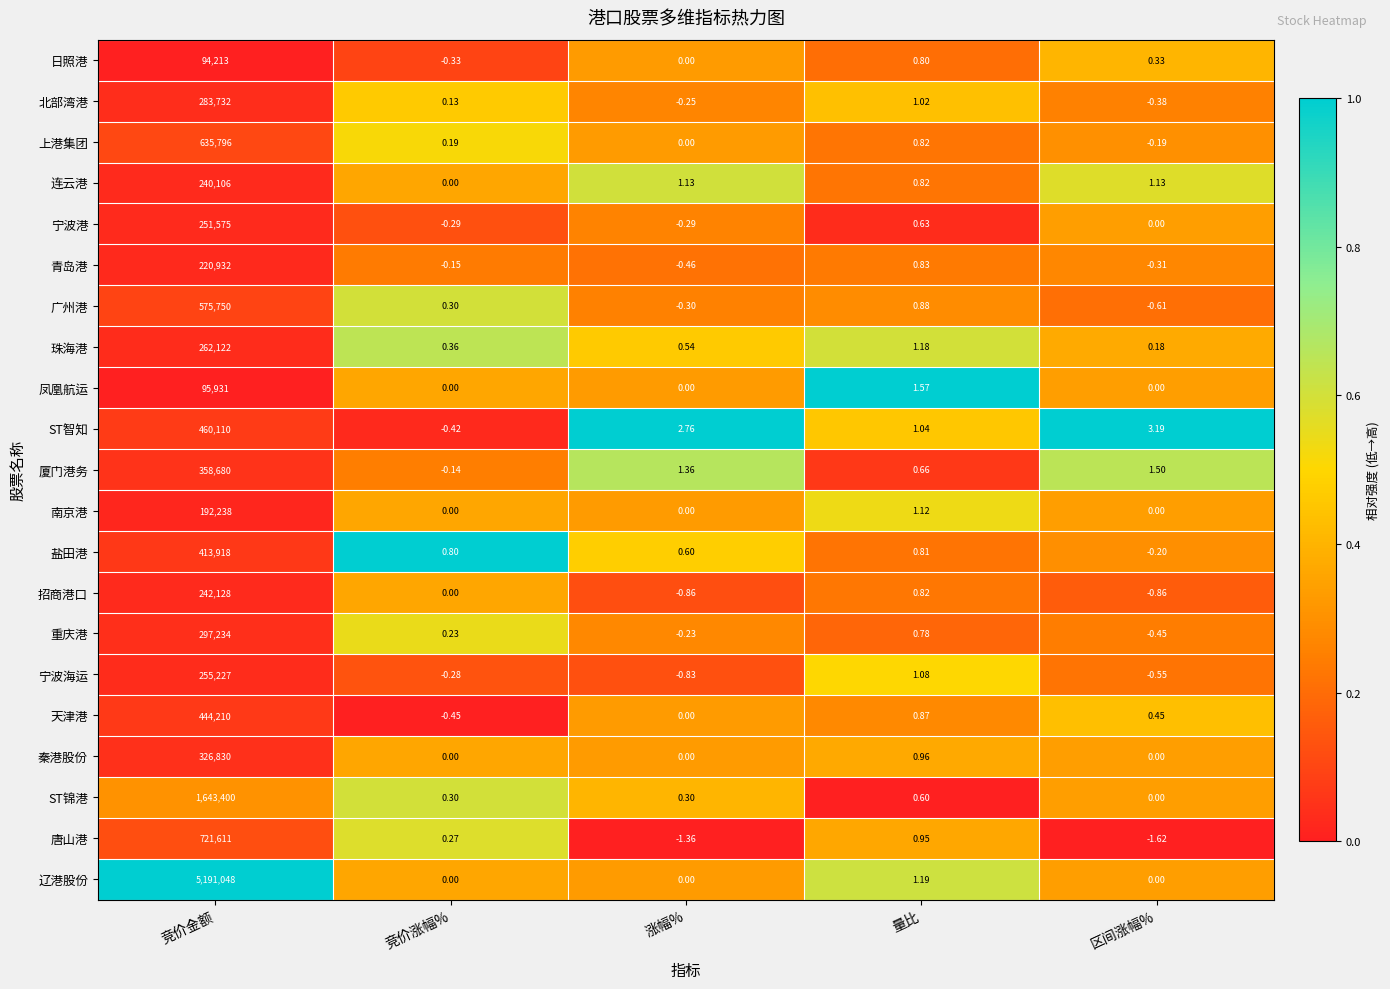

What is the total value across all series at 竞价金额?

13206791.0